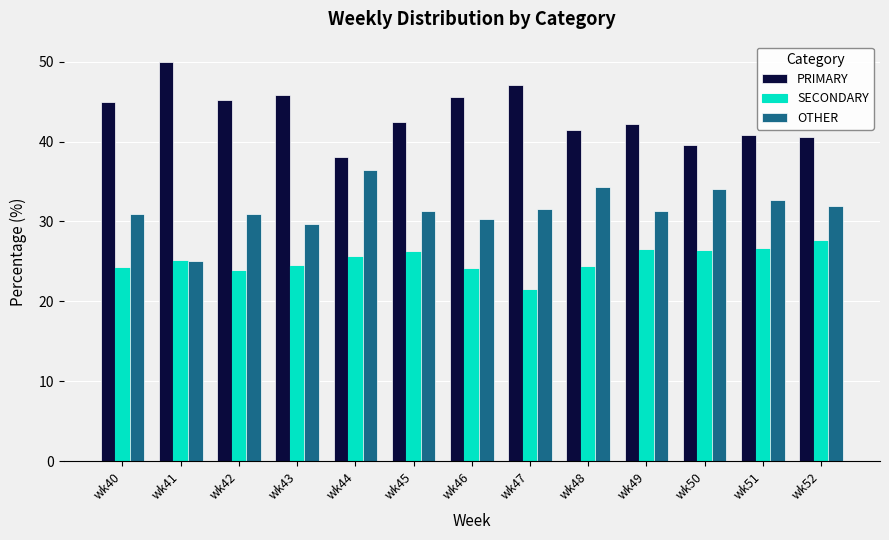

What is the minimum value for OTHER?

25.0